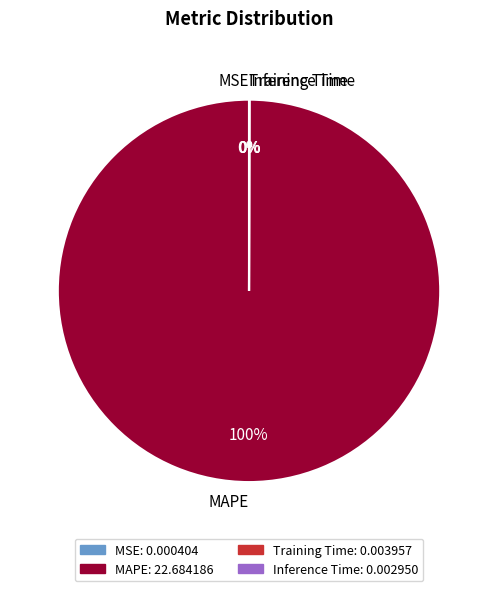

To the nearest percent, what portion does MAPE represent?

100%